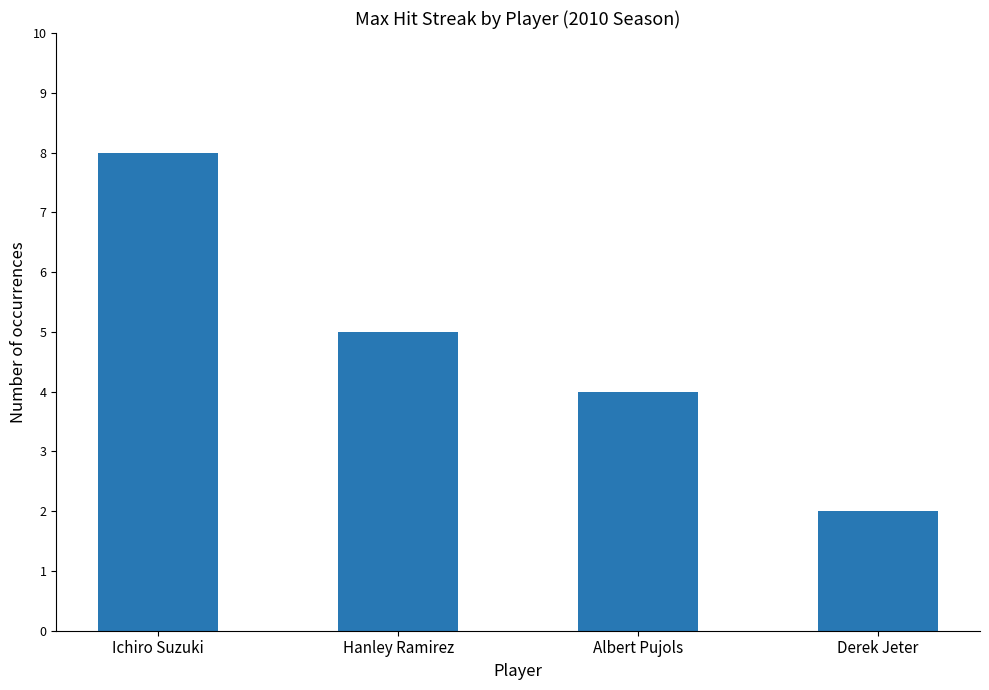

Does the chart contain stacked bars?

No